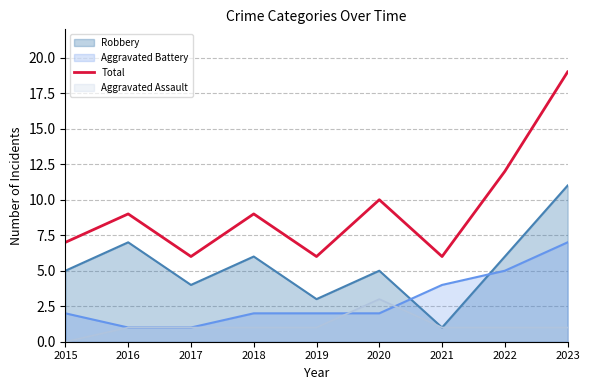

At which category does the chart reach its peak across all series?

2023